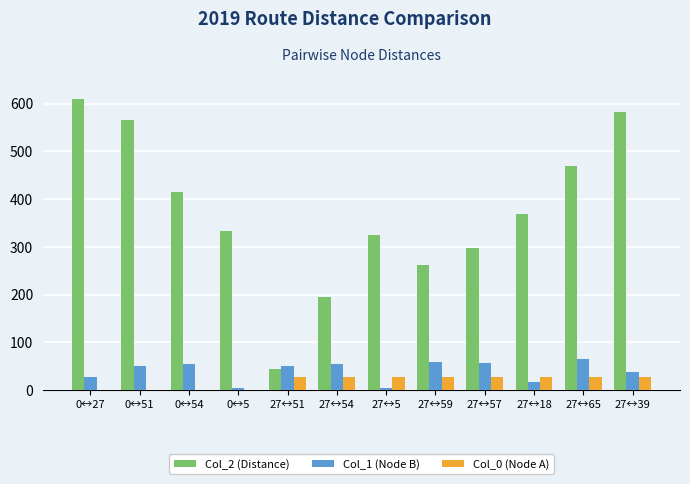

At which category does the chart reach its peak across all series?

0↔27